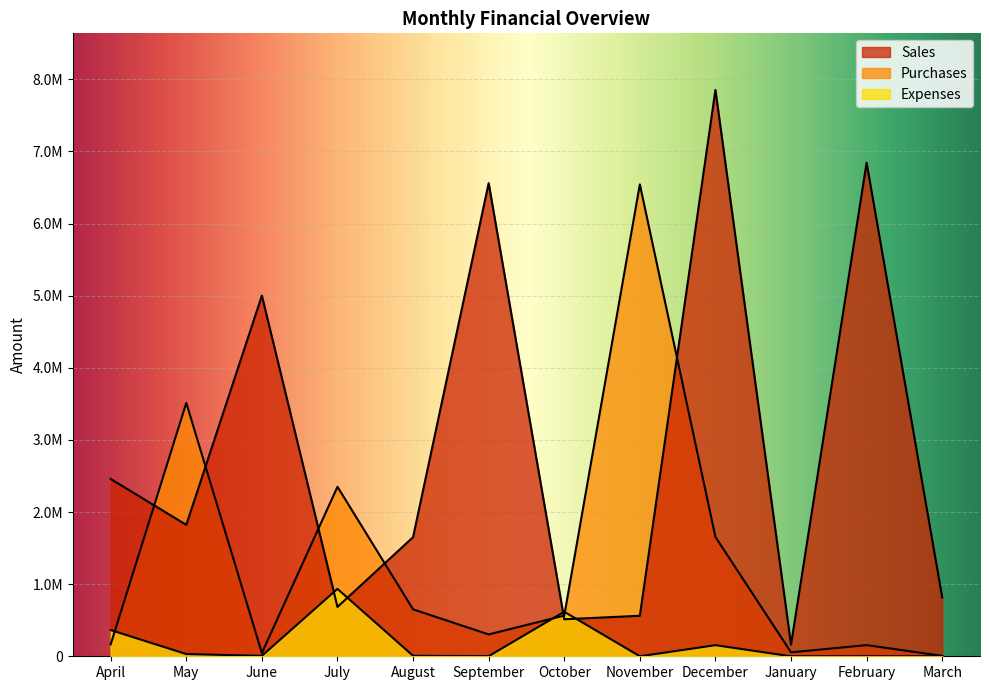

Rank the series by their average value, from lowest to highest.

Expenses, Purchases, Sales